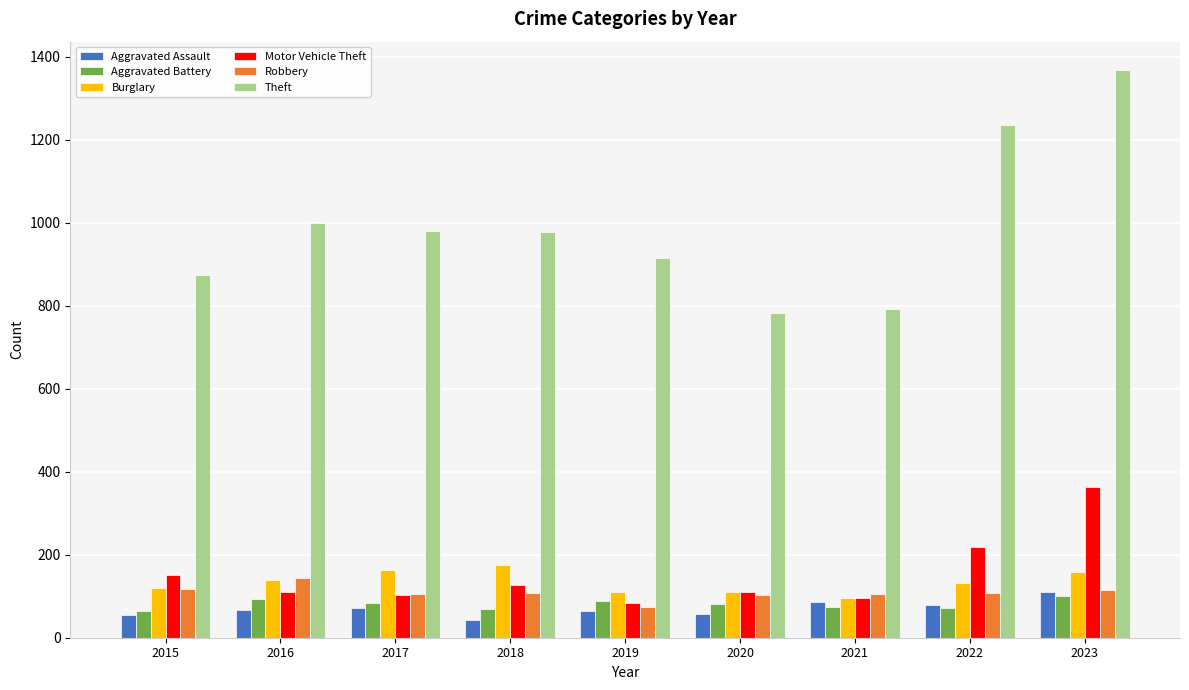

What is the total value across all series at 2017?

1505